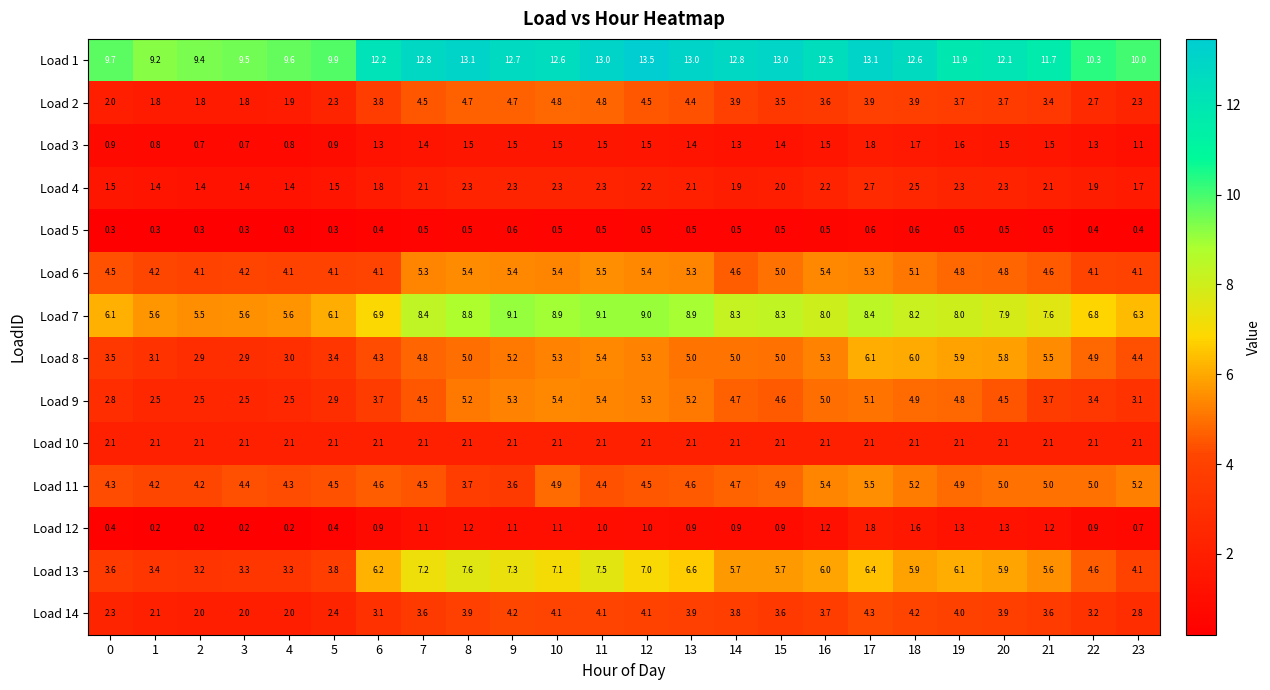

What is the difference between the highest and lowest values at 14?

12.3